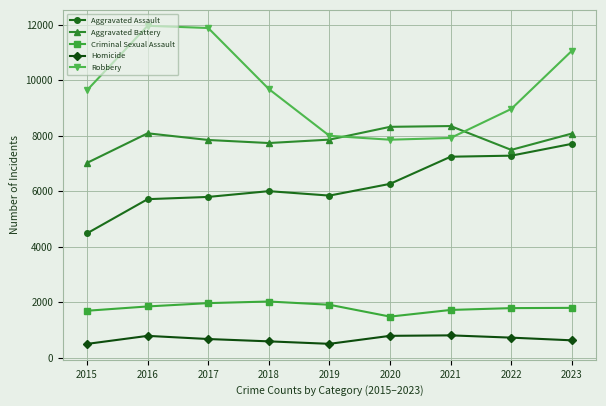

Where is the first local minimum for Criminal Sexual Assault?

2020